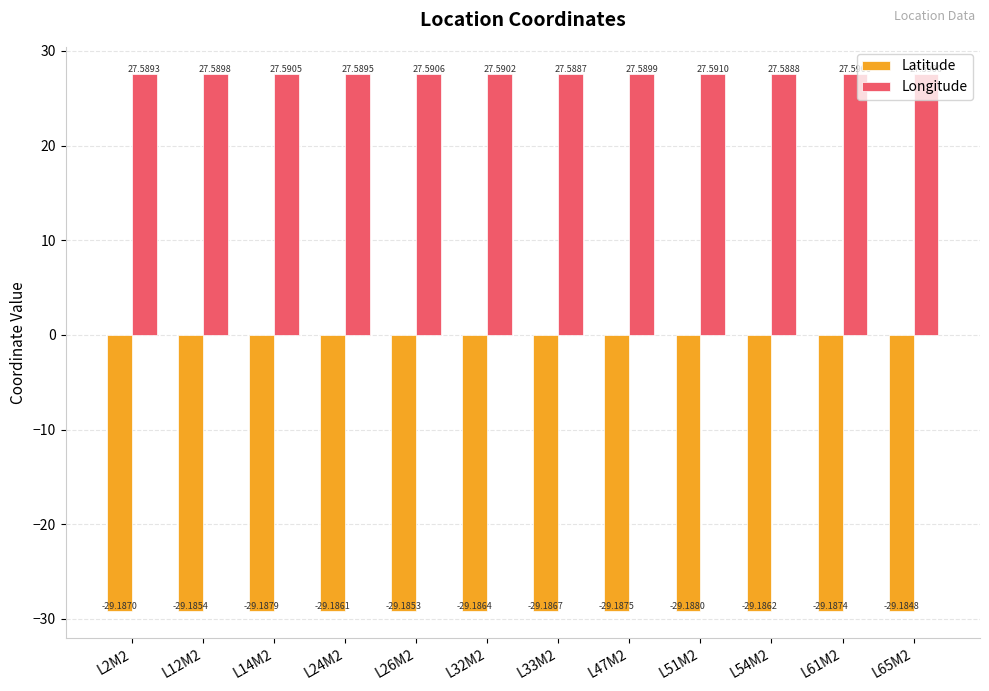

List the series in order of their peak value, highest first.

Longitude, Latitude